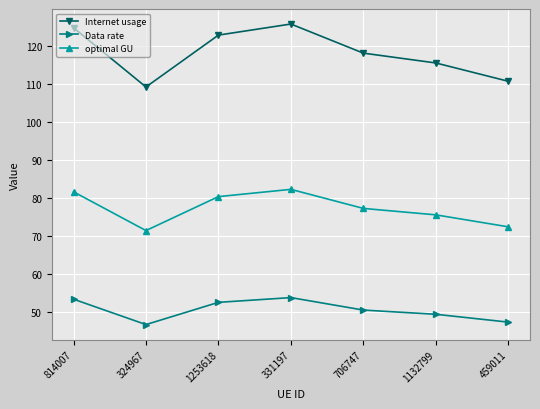

In optimal GU, how many points are lower than both neighbors (excluding endpoints)?

1